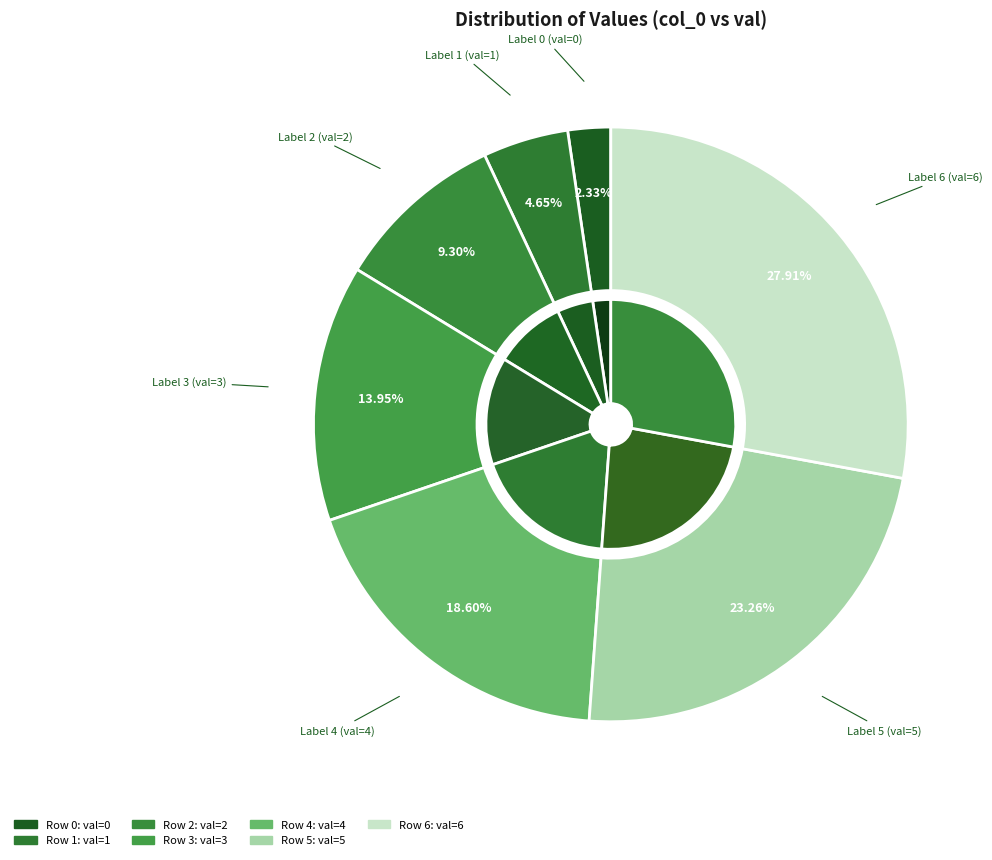

What is the change in value from 2 to 6?

+4